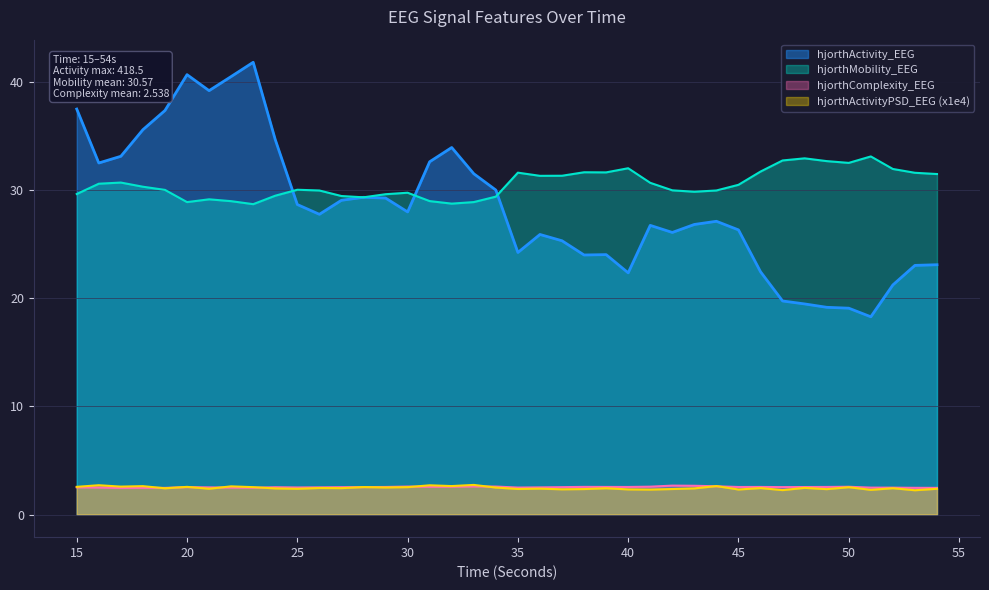

Where does the hjorthActivity_EEG series first go above 27?

15